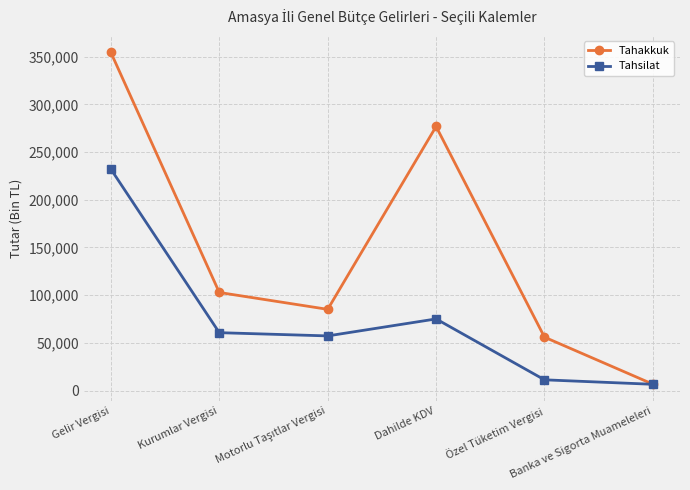

What is the total value across all series at Özel Tüketim Vergisi?

67232